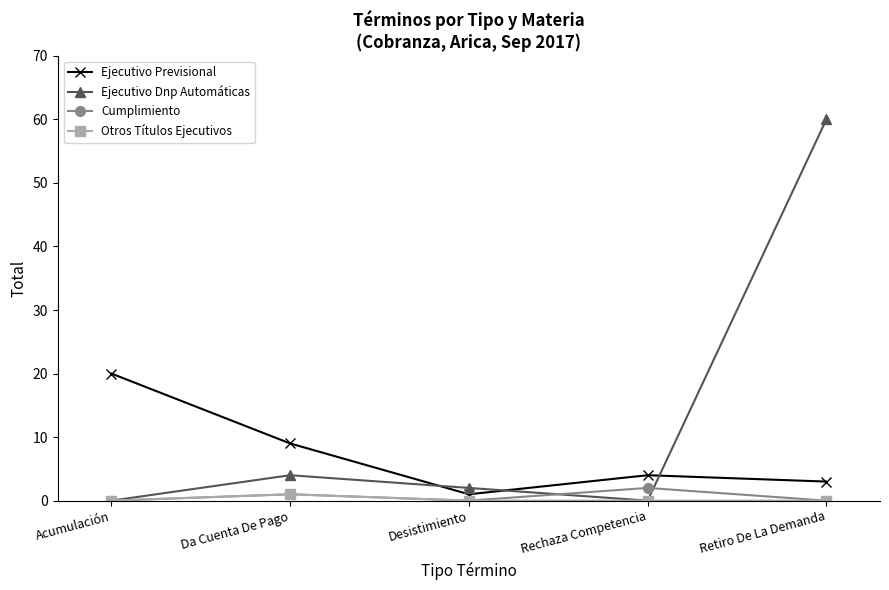

What is the total value across all series at Acumulación?

20